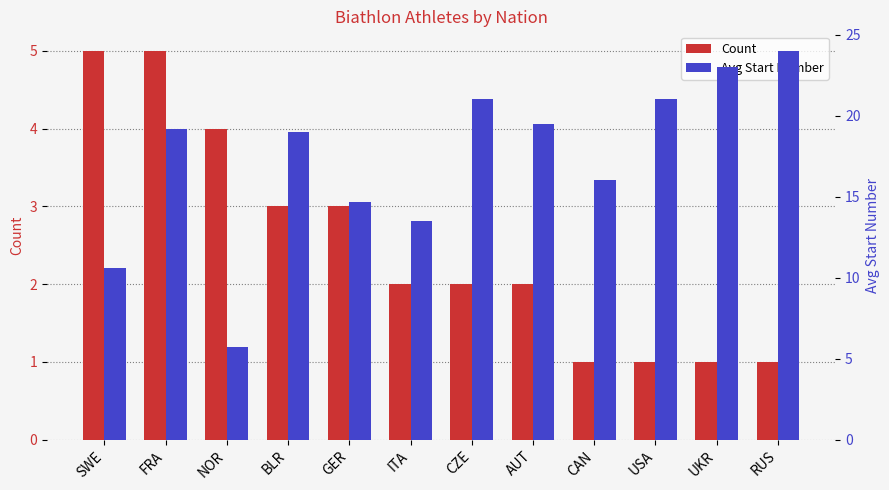

What are all the series names shown in the legend?

Count, Avg Start Number